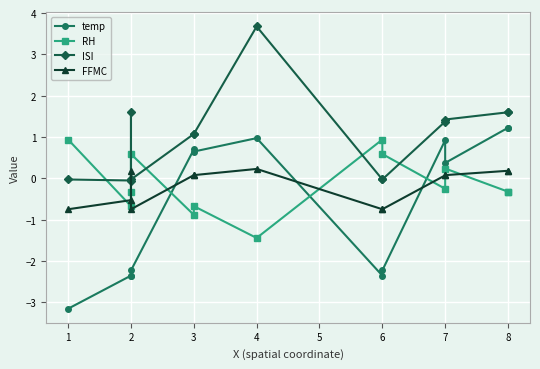

In ISI, how many points are lower than both neighbors (excluding endpoints)?

2